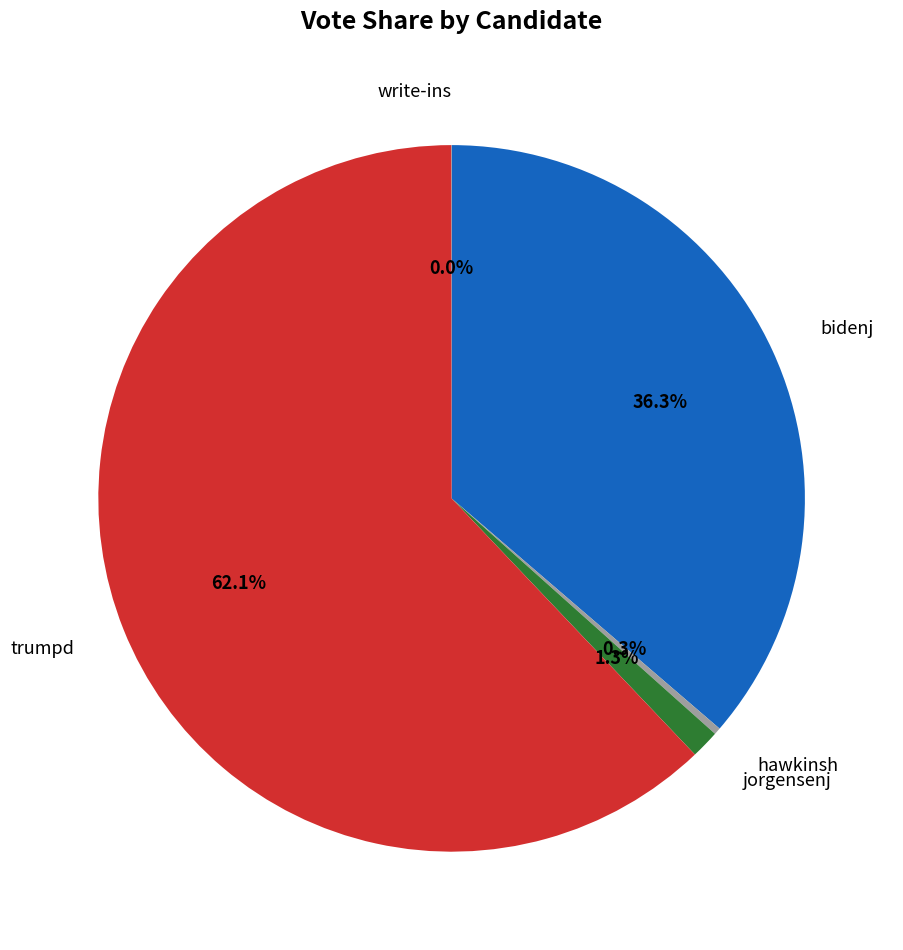

Does any single category account for the majority?

Yes